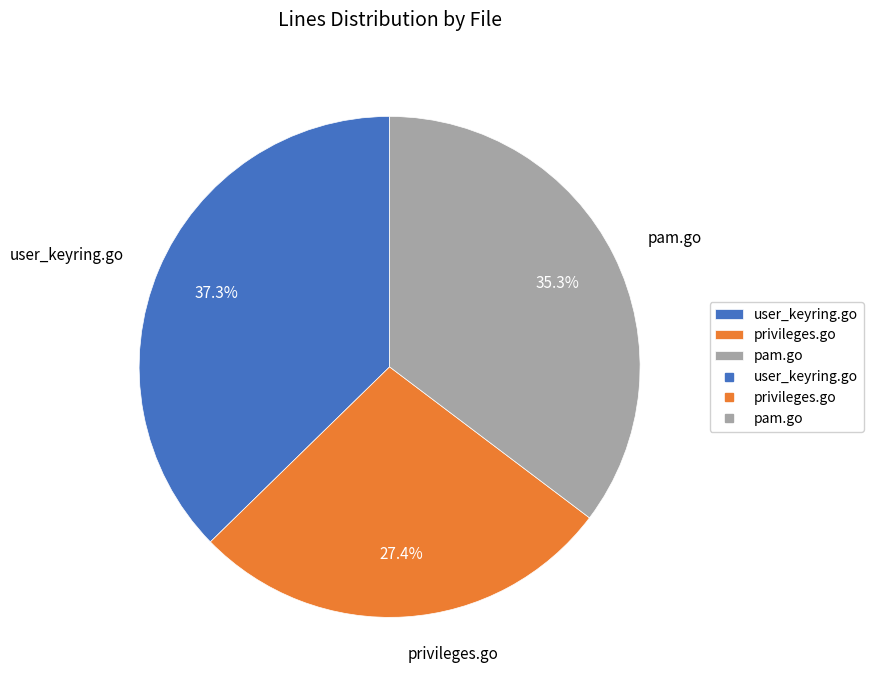

The user_keyring.go slice represents 37% of the pie. True or false?

True